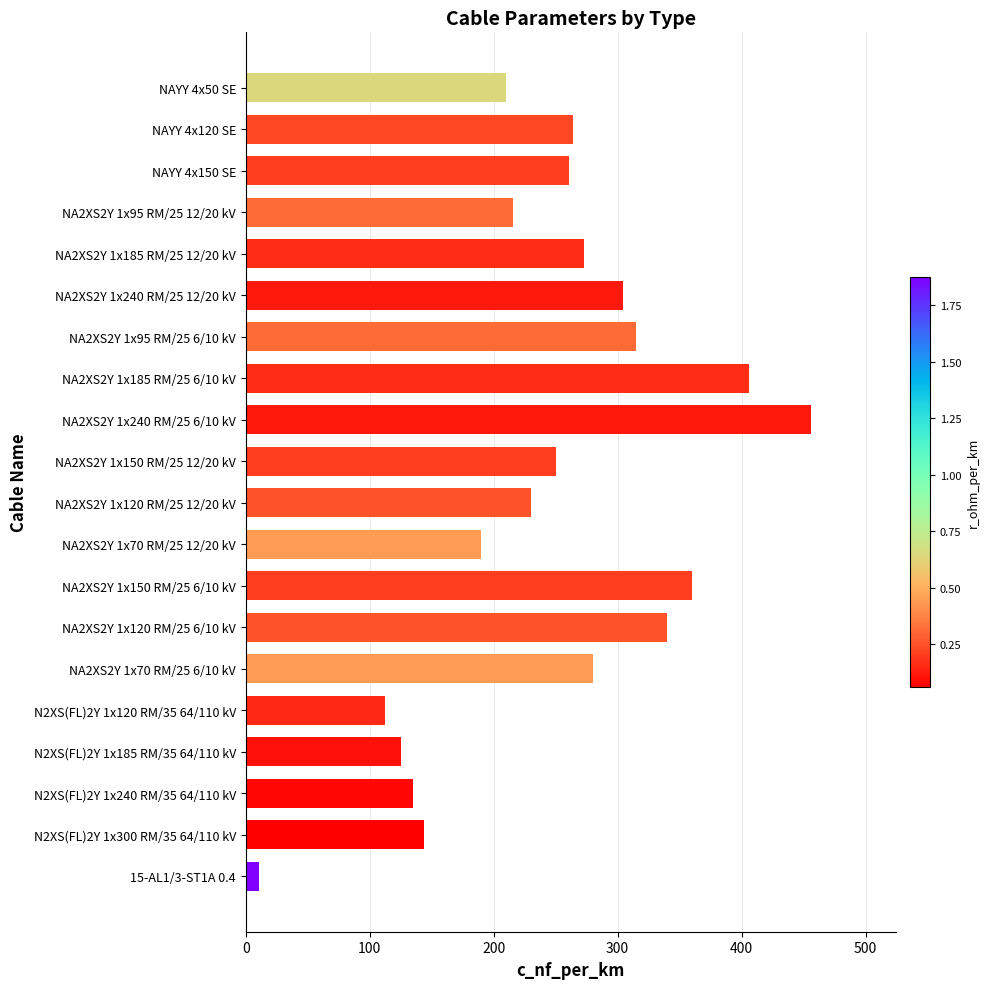

What is the minimum value shown in the chart?

11